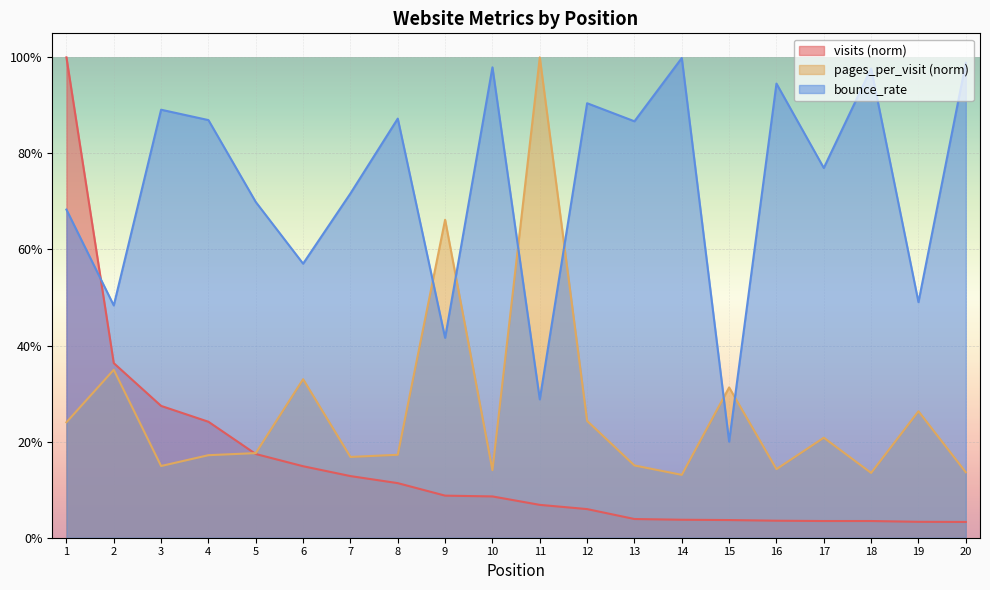

What is the greatest value displayed?

1.0